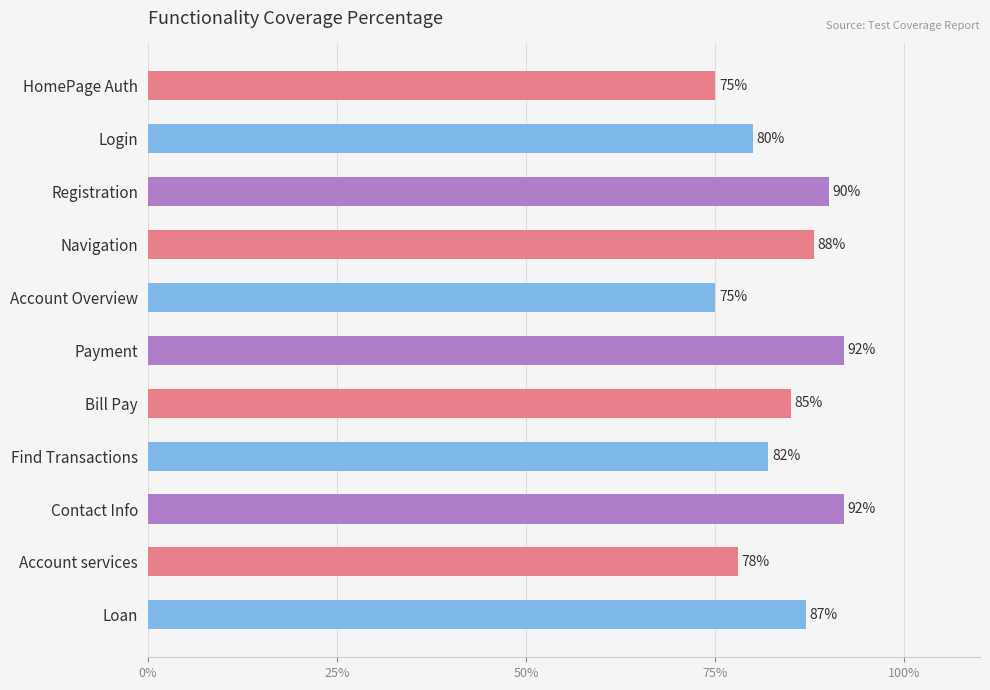

Are the bars horizontal?

Yes